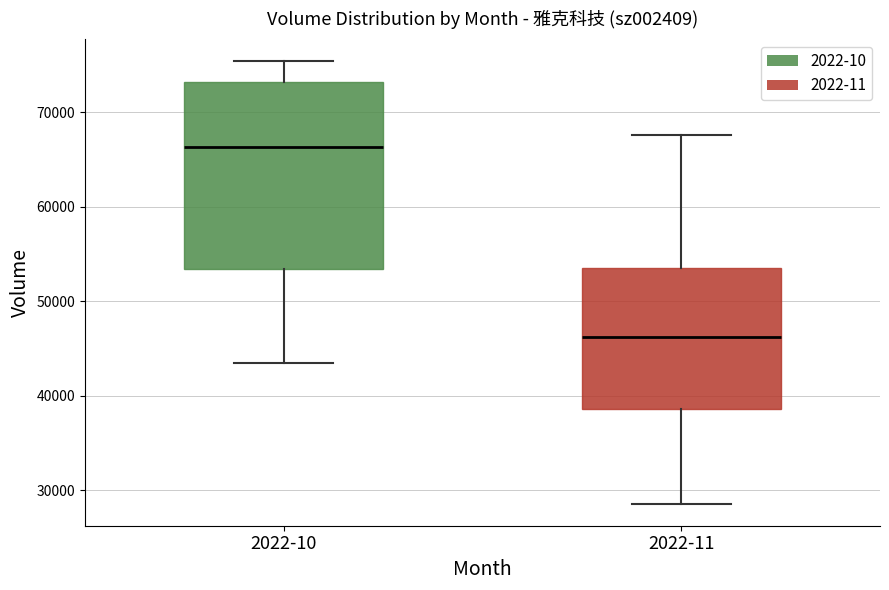

Reading left to right, transcribe this box plot: for each box, give where its median line is, the range the box spans, and where its two whiskers end, as read against the y-axis. The values are not printed on the chart, so give them approximately, as read against the axis.

2022-10: median 66000, box 53000 to 73000, whiskers 43000 to 75000
2022-11: median 46000, box 39000 to 54000, whiskers 29000 to 68000